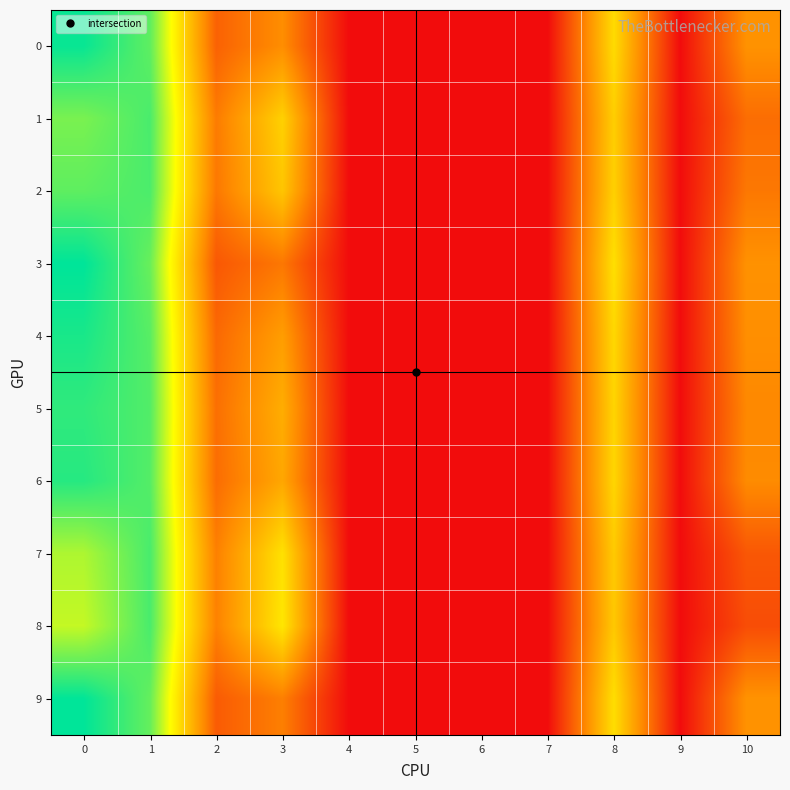

At 8, list the series in order from smallest to largest.

8, 7, 1, 2, 5, 6, 4, 0, 9, 3